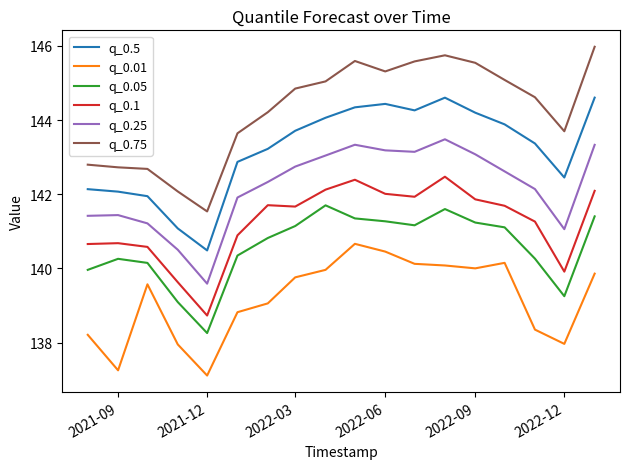

Which series has the largest range (max minus min)?

q_0.75